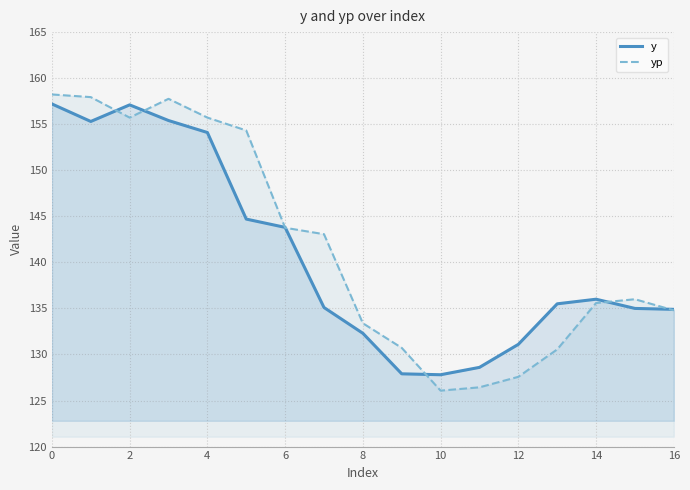

How many lines are shown in the chart?

2